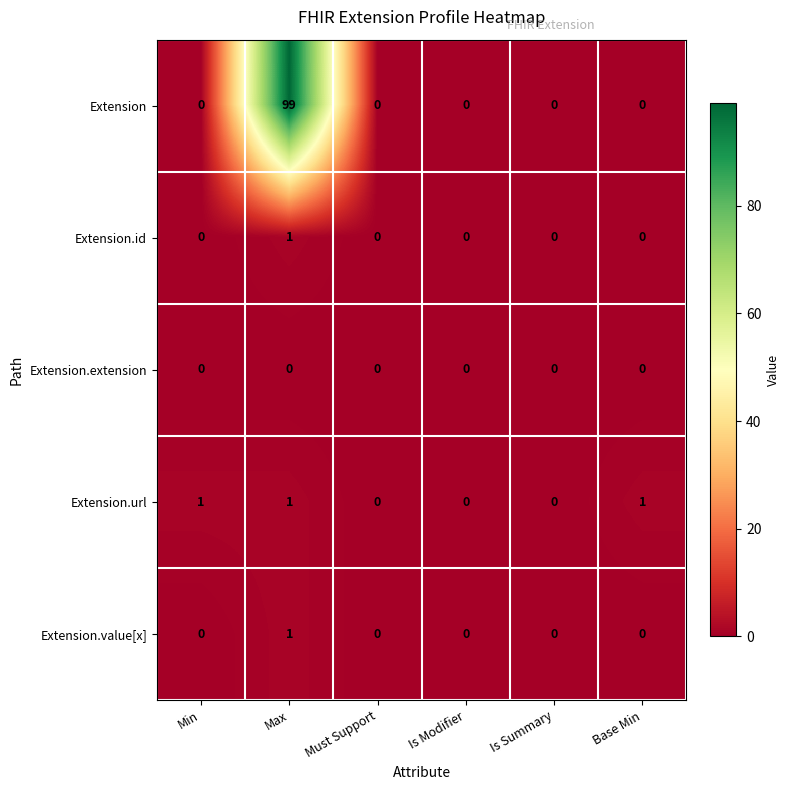

Count the number of data series in this chart.

5